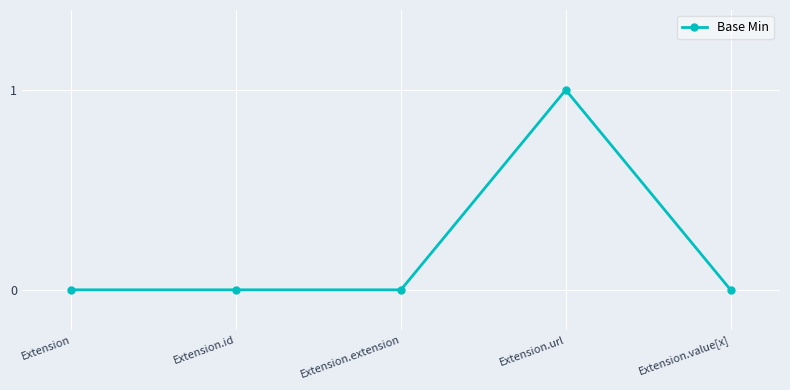

Is it true that the value at Extension.url is 1?

True